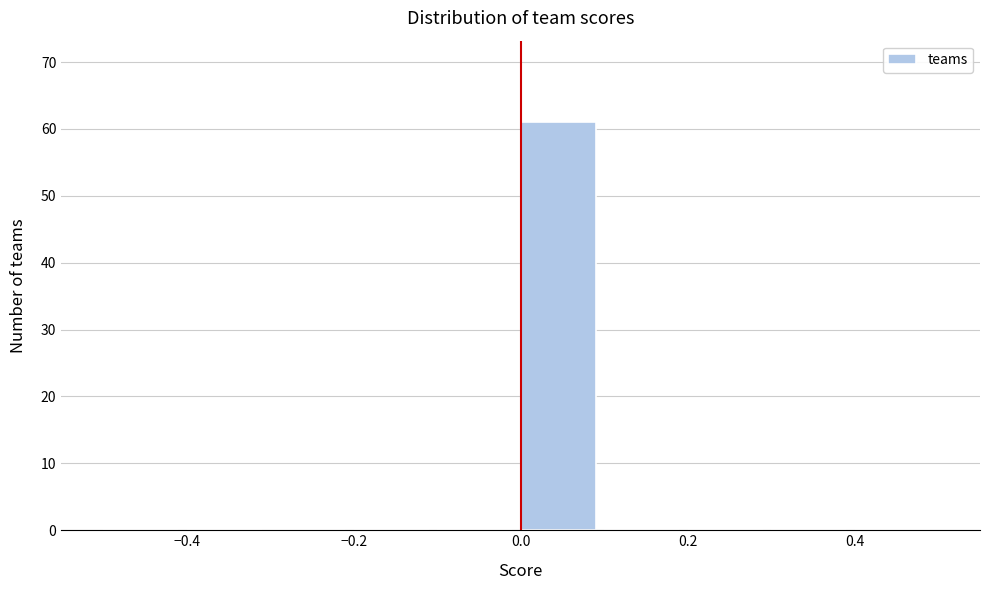

Reading left to right, transcribe this chart: for each bar, give the range it covers on the x-axis and its height. The values are not printed on the chart, so give them approximately, as read against the axis.

-0.5 to -0.4: 0
-0.4 to -0.3: 0
-0.3 to -0.2: 0
-0.2 to -0.1: 0
-0.1 to 0.0: 0
0.0 to 0.1: 61
0.1 to 0.2: 0
0.2 to 0.3: 0
0.3 to 0.4: 0
0.4 to 0.5: 0